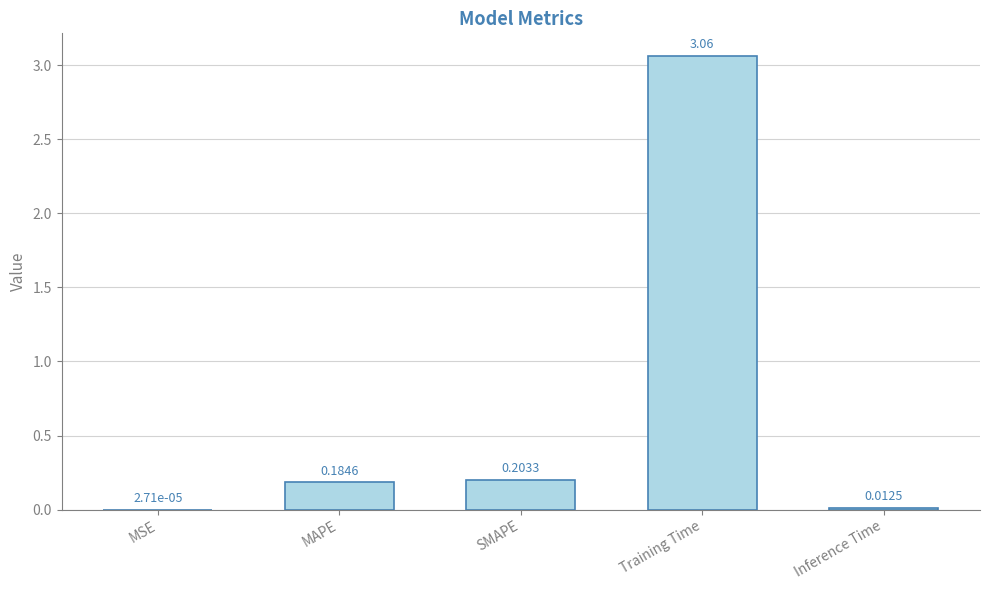

Between MSE and Training Time, which is larger?

Training Time